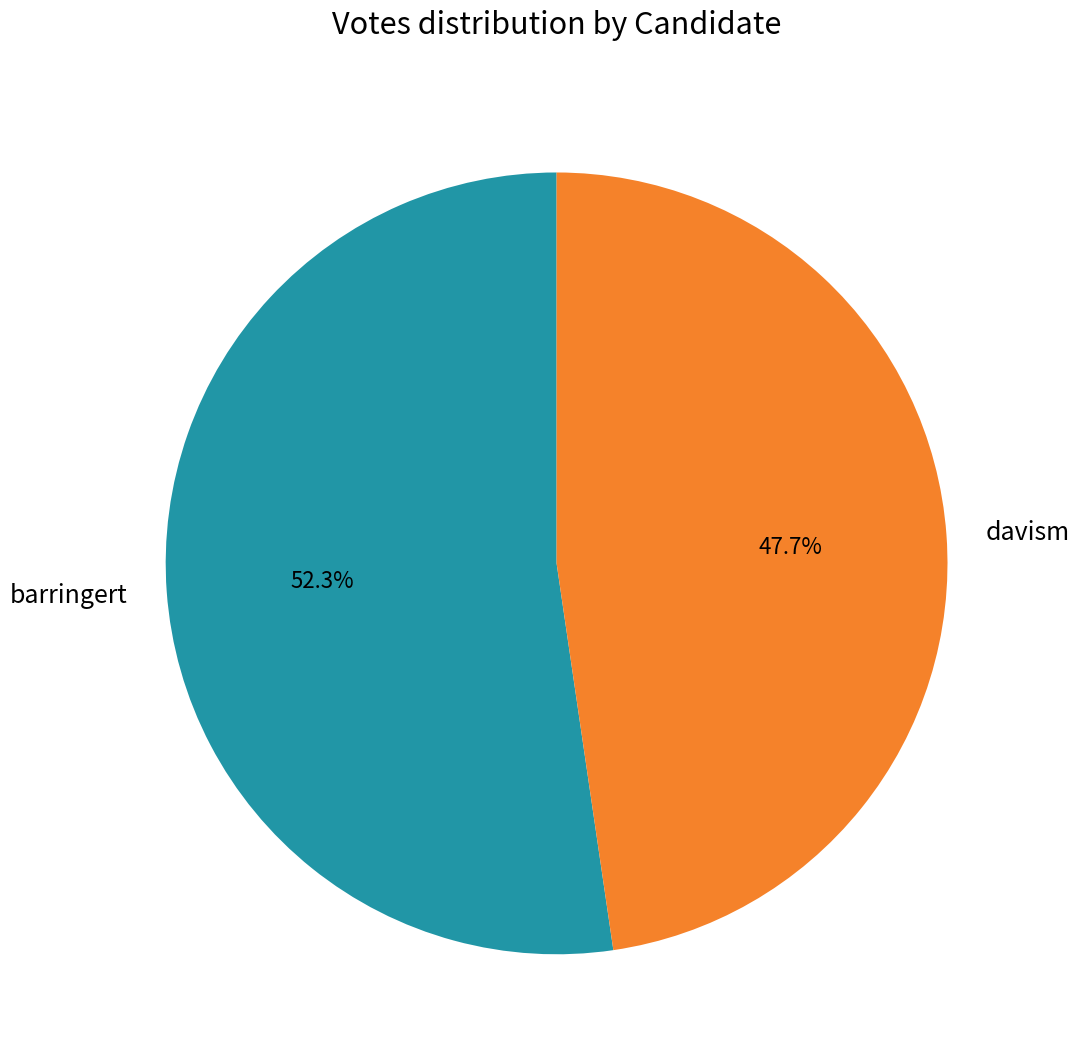

Count the number of slices in the pie.

2